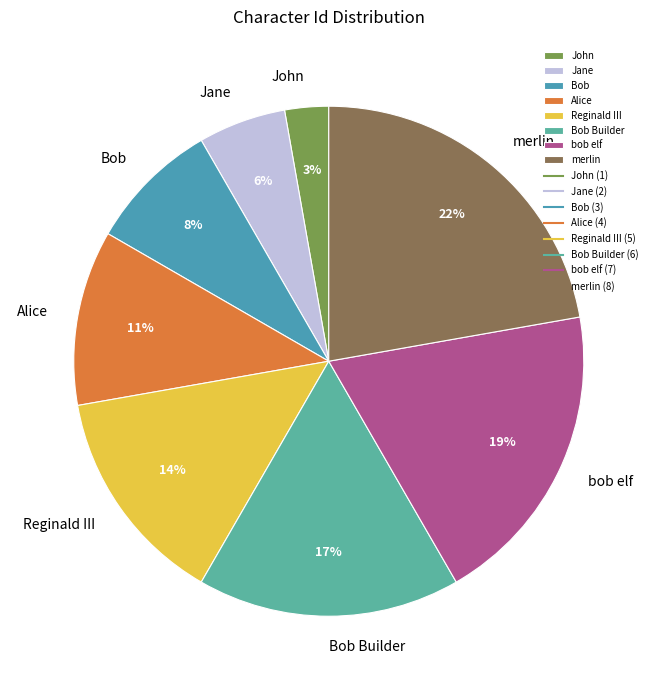

How many segments does this pie chart have?

8